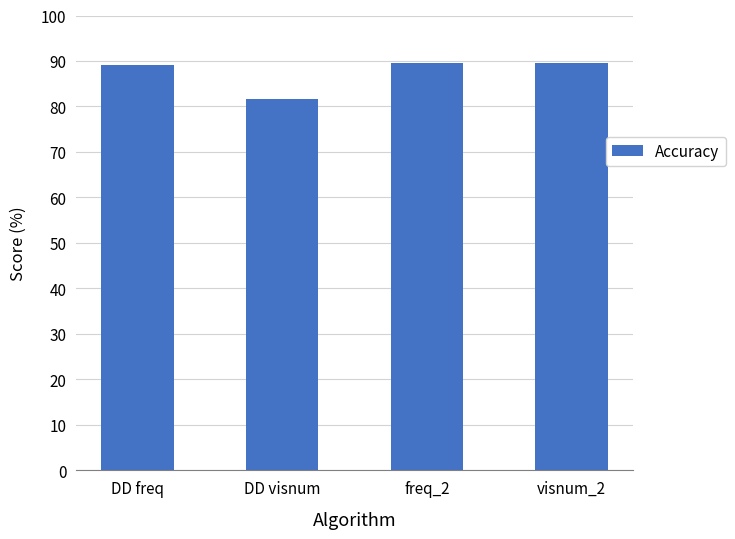

The chart shows a value of 152.1 at visnum_2. True or false?

False